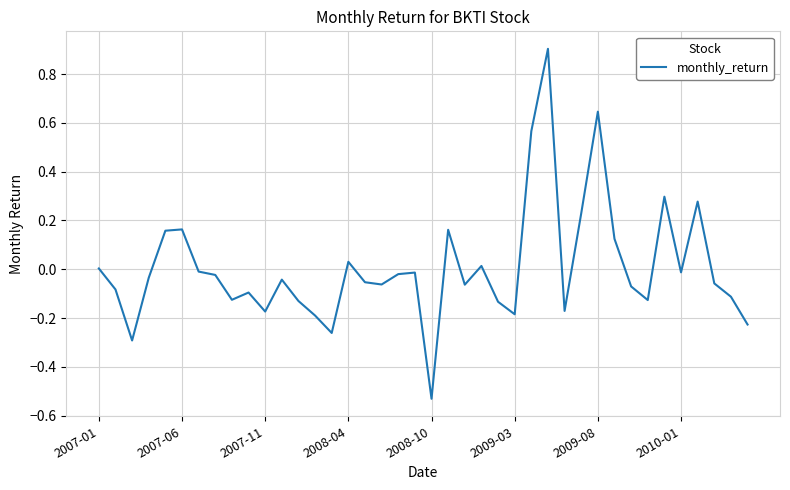

What is the difference between the maximum and minimum values?

1.4